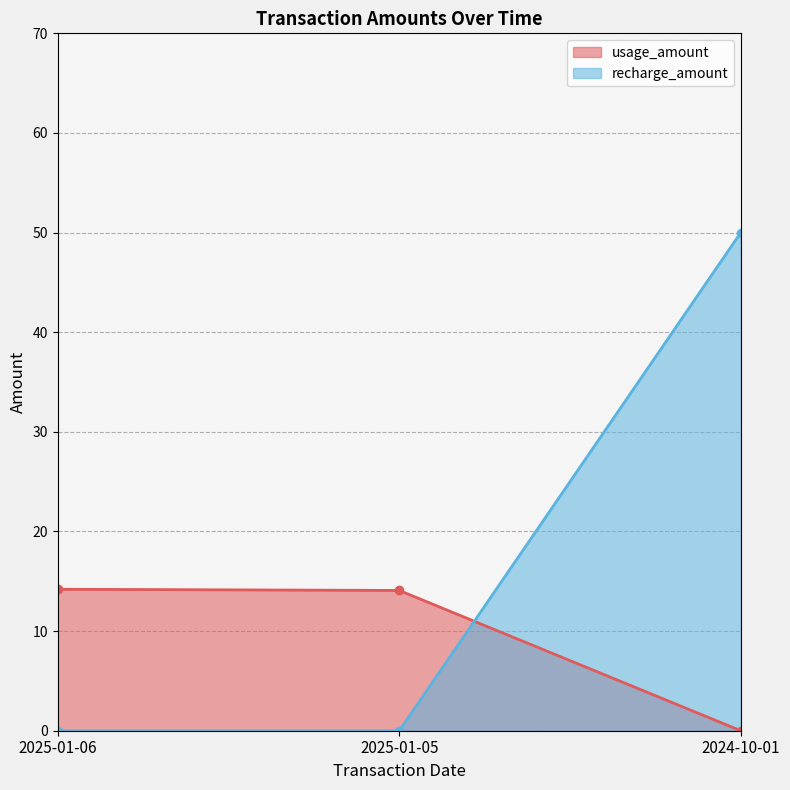

At which label is usage_amount closest to 7?

2024-10-01